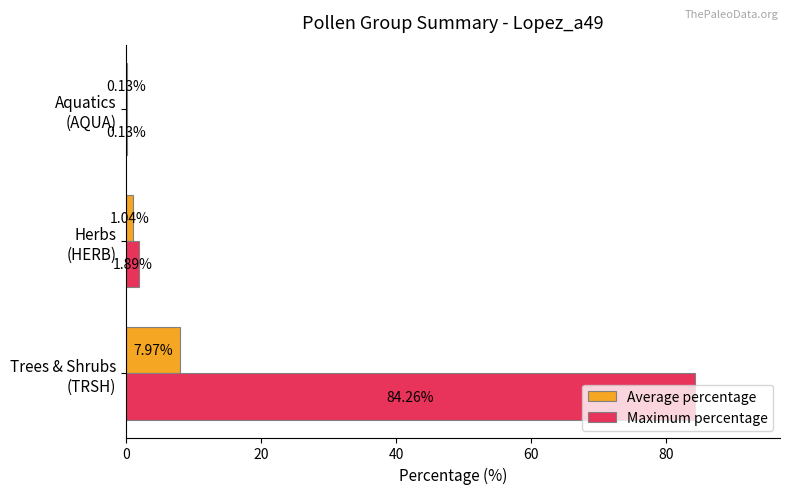

What is the sum of all Maximum percentage values?

86.3